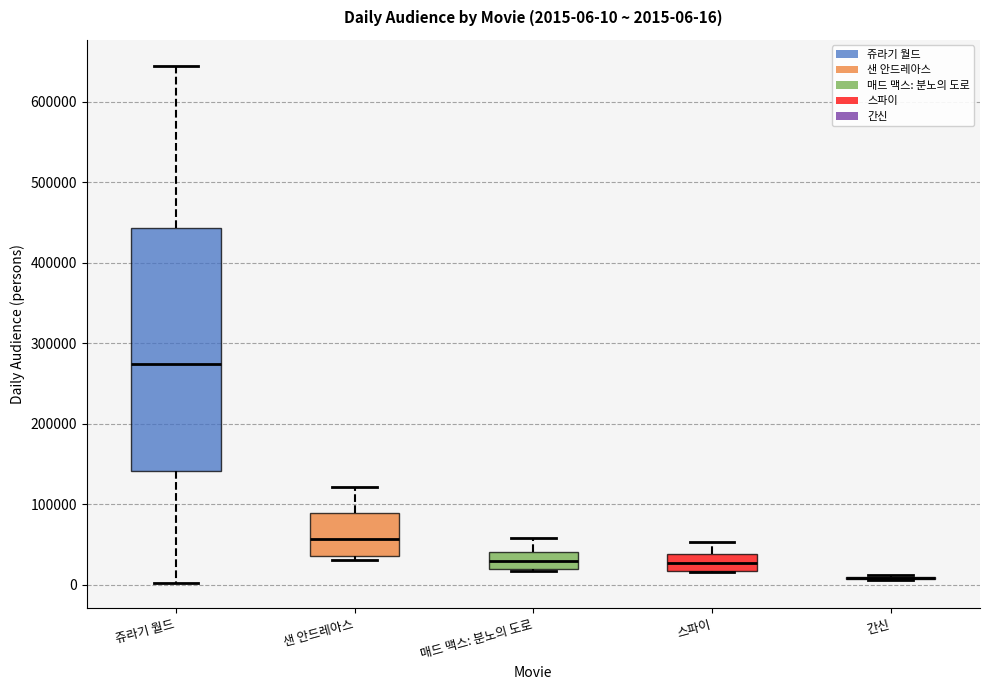

Comparing the boxes themselves (not the whiskers), which one is the tallest?

쥬라기 월드